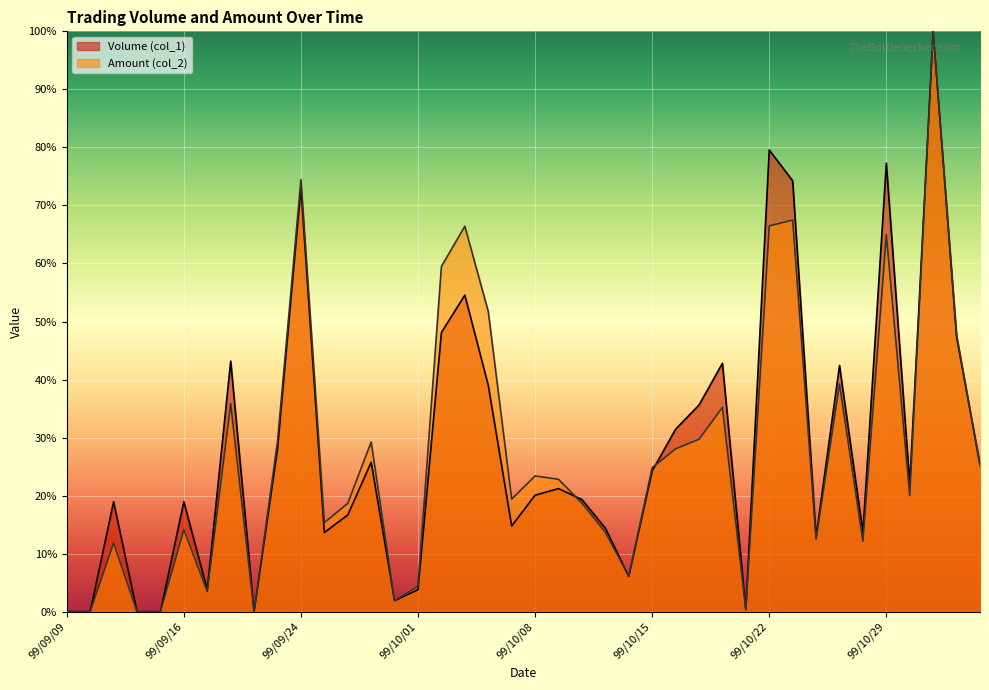

What is the label of the 23rd point from the left?

99/10/12